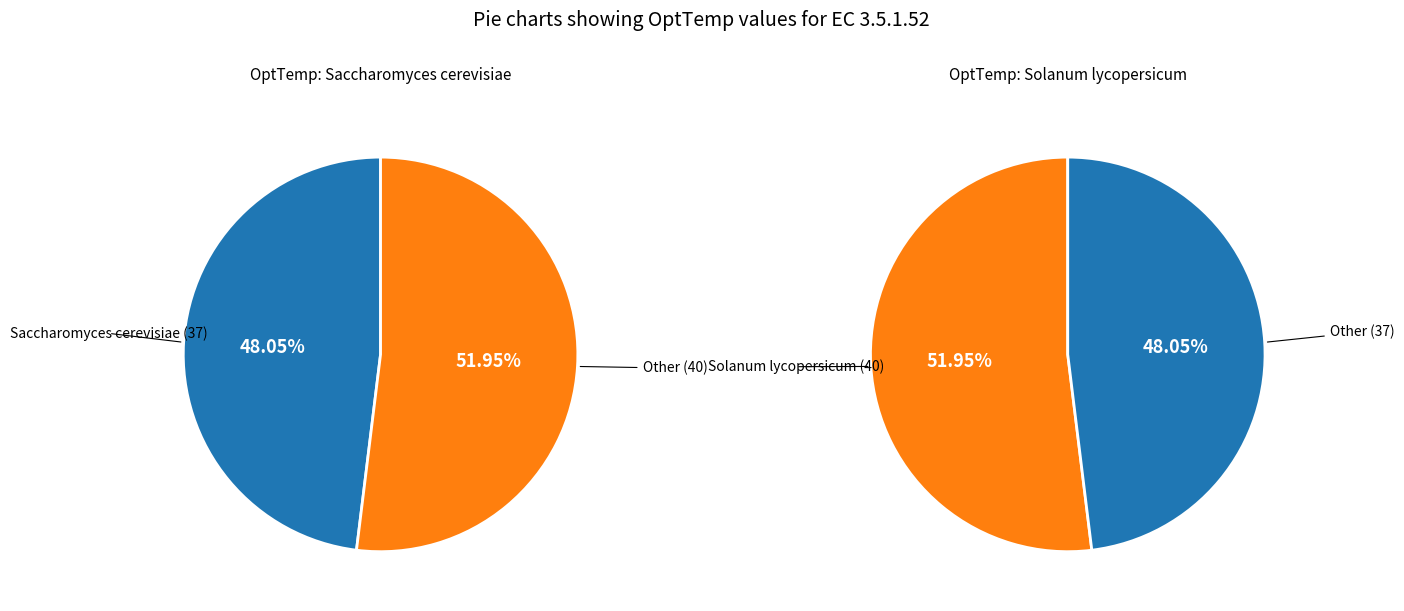

Is Saccharomyces cerevisiae the majority of the pie?

No